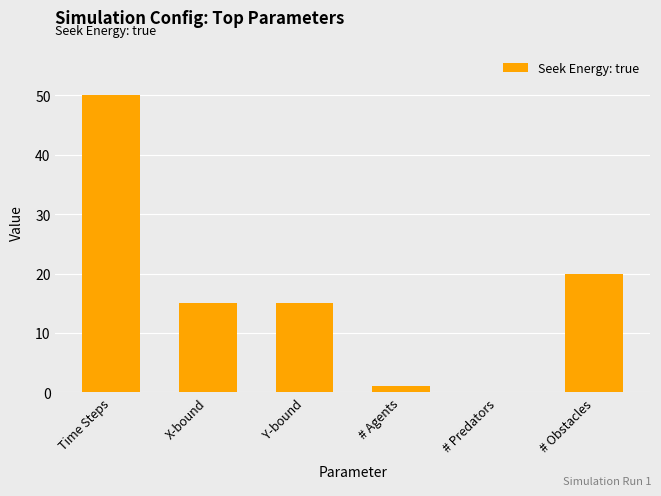

Reading right to left, transcribe all the data shown in this chart.

20	0	1	15	15	50